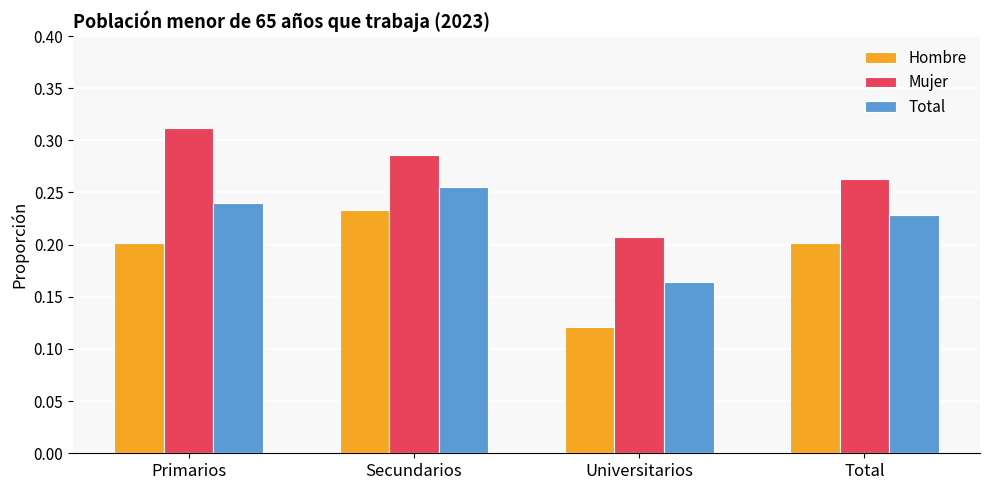

Is it true that Mujer equals 0.2 at Secundarios?

False